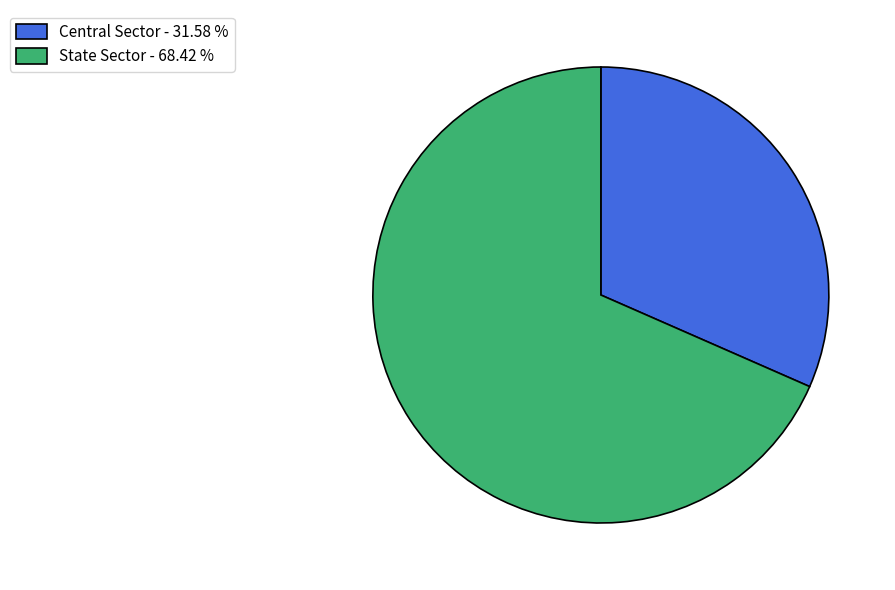

What is the largest slice in the pie chart?

State Sector